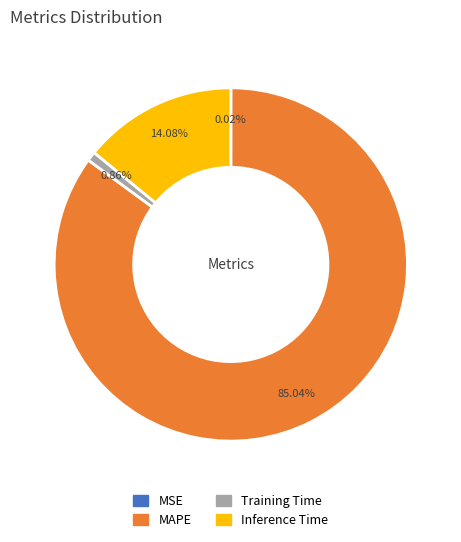

Do MAPE and Inference Time together represent more than half of the pie?

Yes